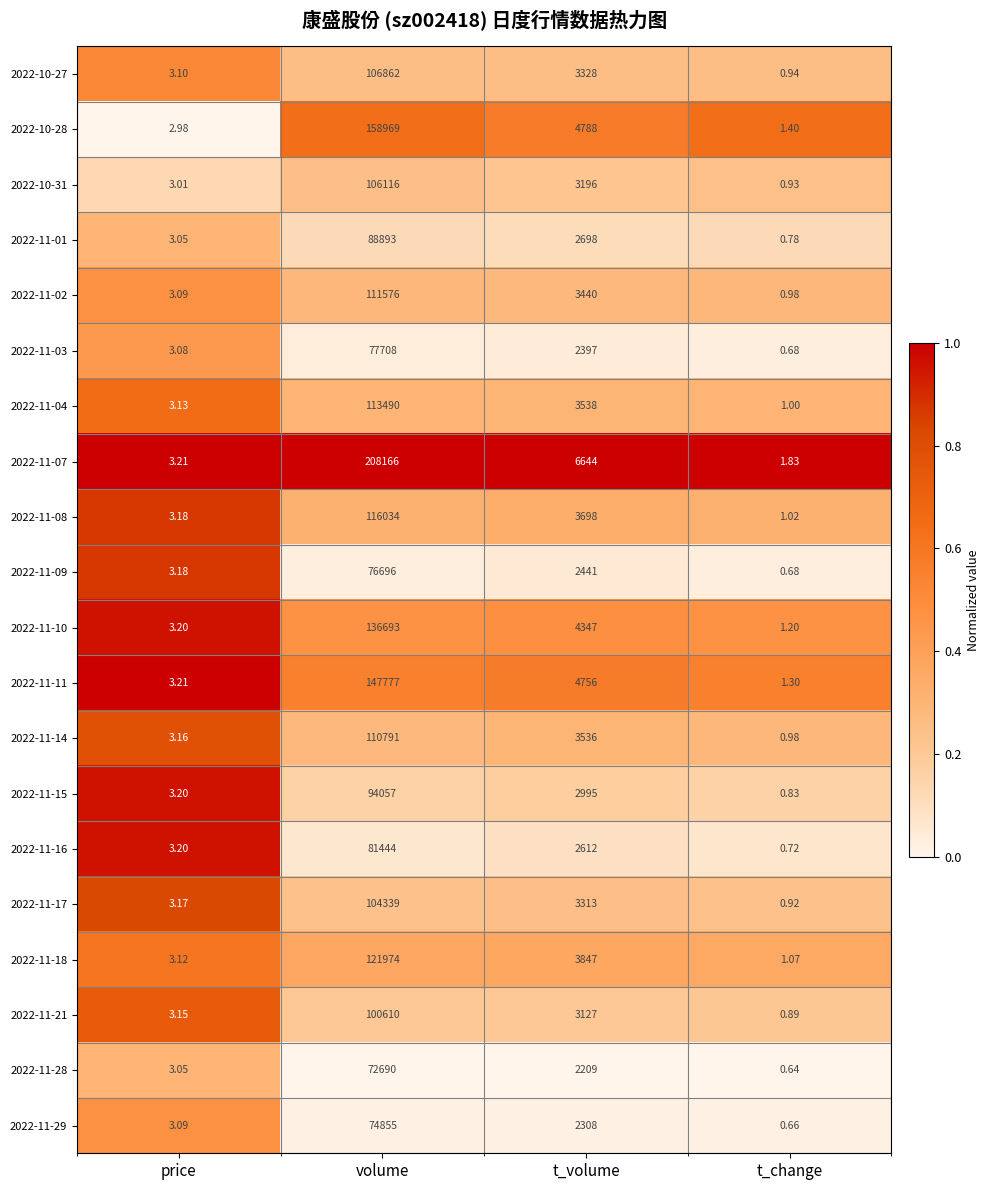

At which label does 2022-11-03 reach its minimum?

t_change